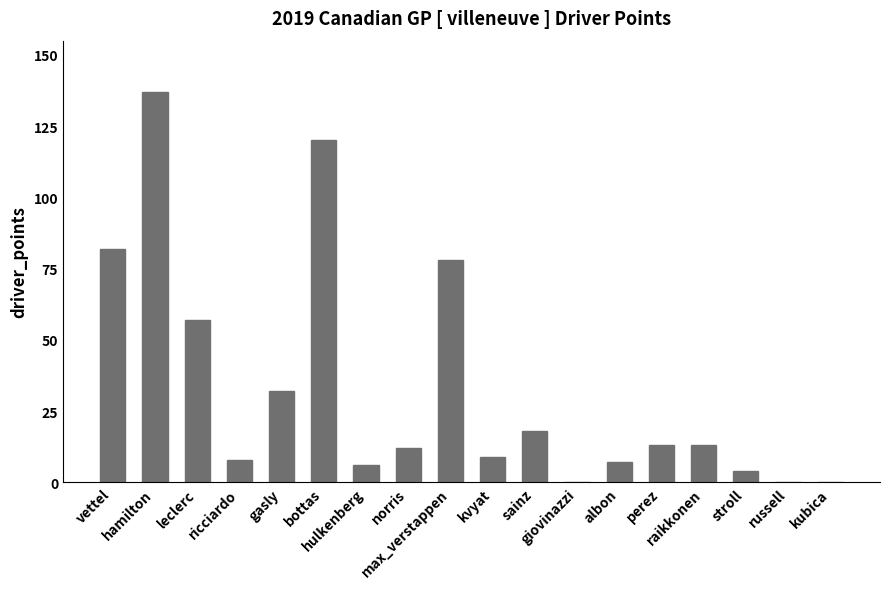

What is the sum of all values?

596